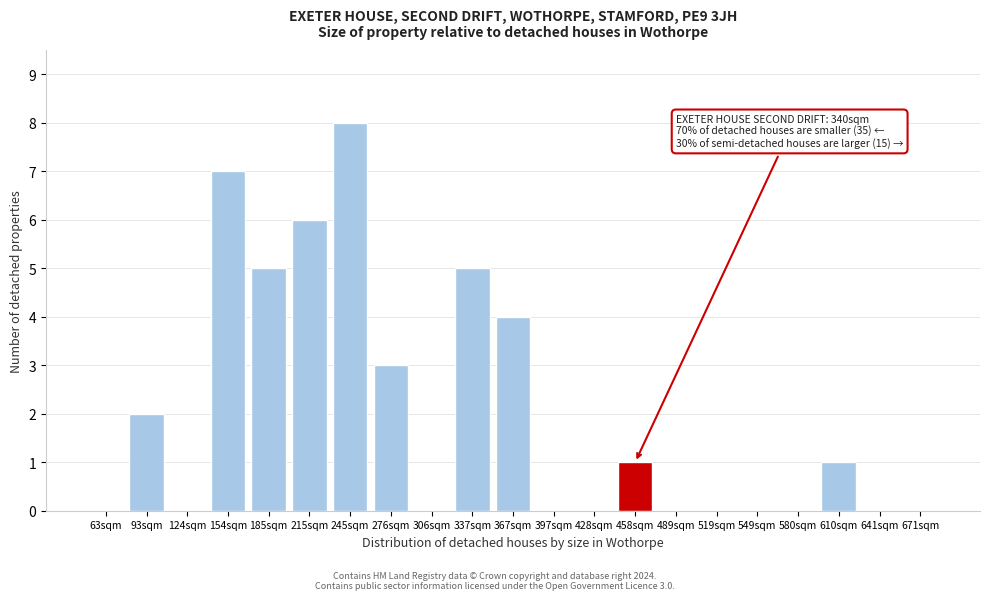

Reading left to right, list all the values displayed in this chart.

63sqm=0	93sqm=2	124sqm=0	154sqm=7	185sqm=5	215sqm=6	245sqm=8	276sqm=3	306sqm=0	337sqm=5	367sqm=4	397sqm=0	428sqm=0	458sqm=1	489sqm=0	519sqm=0	549sqm=0	580sqm=0	610sqm=1	641sqm=0	671sqm=0